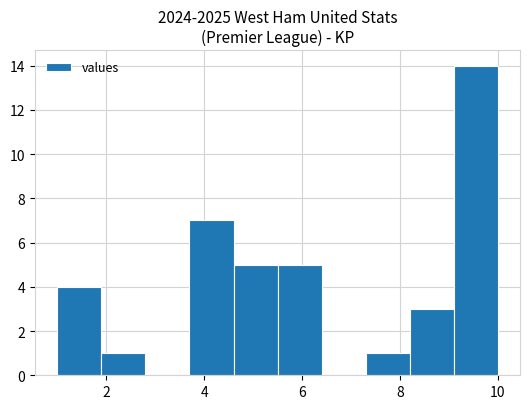

What is the height of the bar covering 9.1 to 10.0 on the x-axis? Neither the bar edges nor the heights are printed on the chart, so give them approximately, as read against the axes.

14